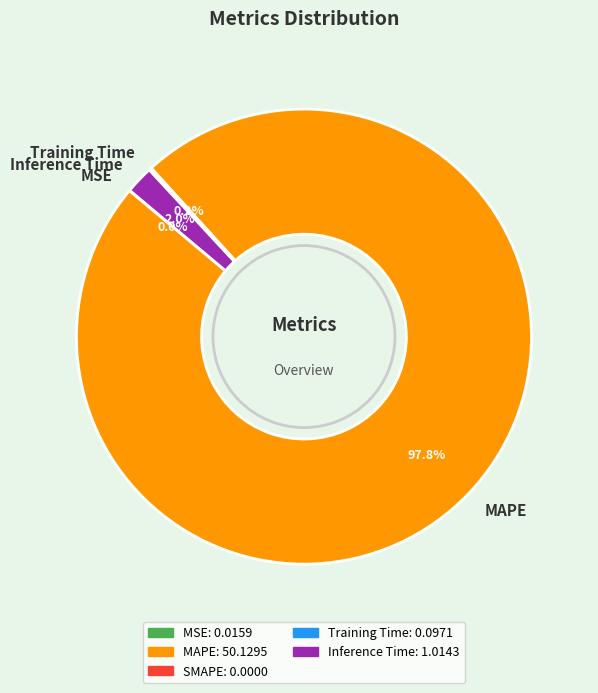

What is the majority slice?

MAPE